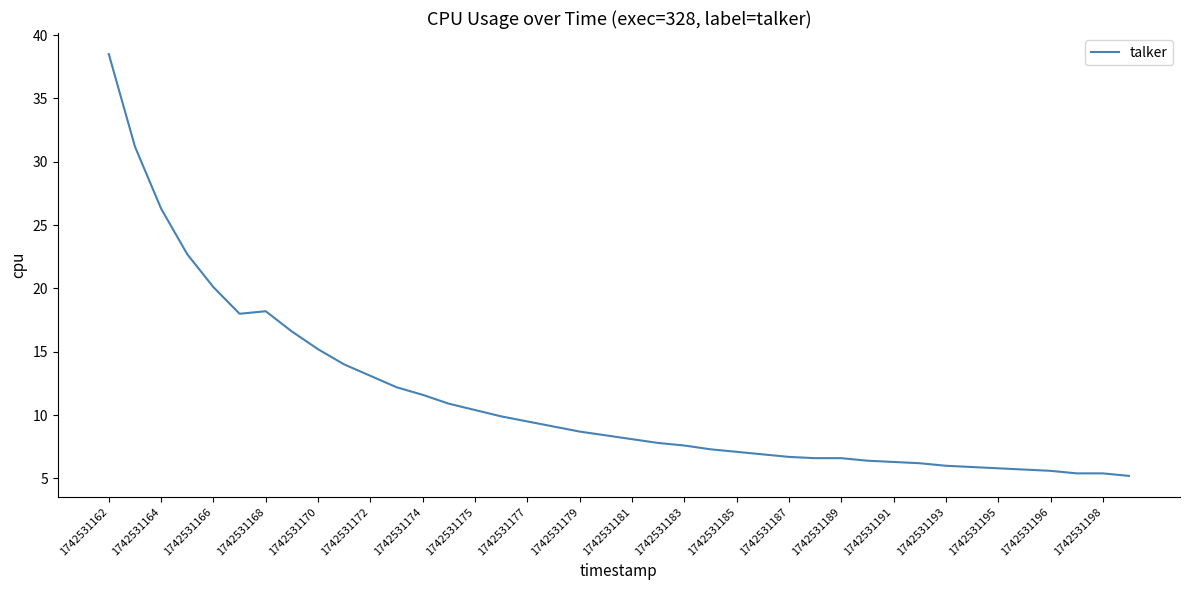

What is the smallest value displayed?

5.2